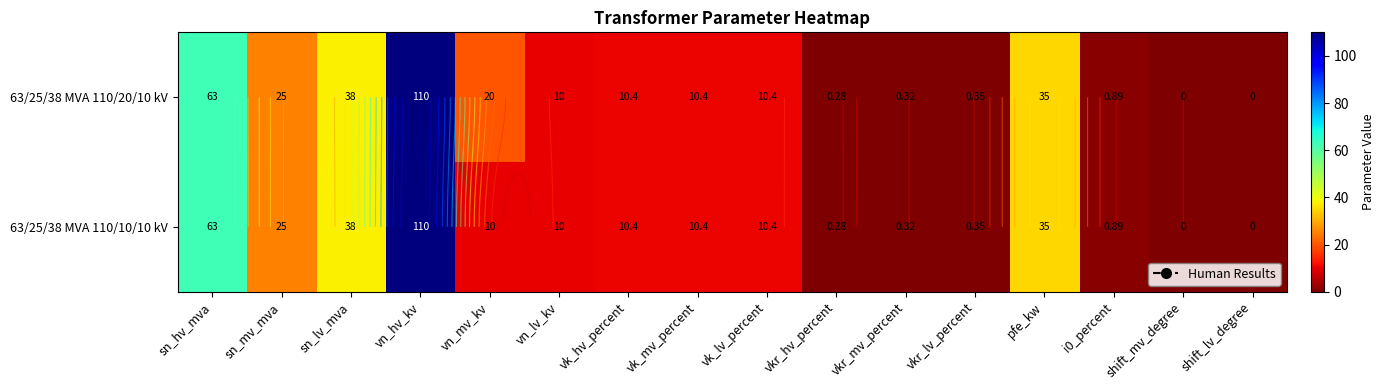

At sn_mv_mva, list the series in order from smallest to largest.

63/25/38 MVA 110/20/10 kV, 63/25/38 MVA 110/10/10 kV